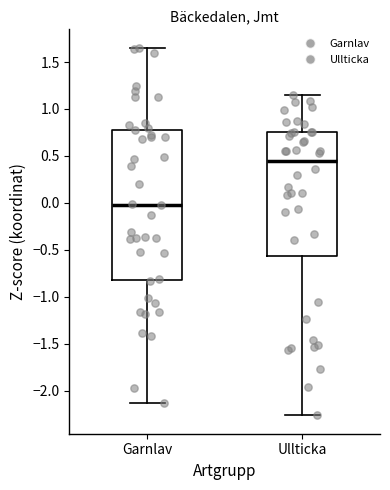

Reading left to right, read every box against the y-axis: the position of its median line, the range the box covers, and the ends of its whiskers. The values are not printed on the chart, so give them approximately, as read against the axis.

Garnlav: median 0.00, box -0.80 to 0.80, whiskers -2.15 to 1.65
Ullticka: median 0.45, box -0.55 to 0.75, whiskers -2.25 to 1.15